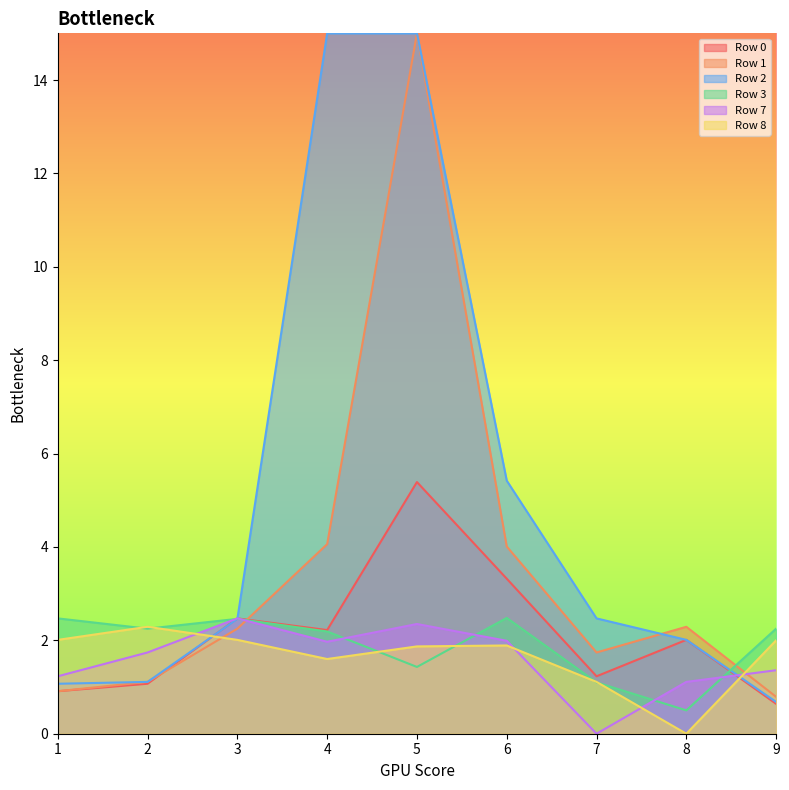

The value of Row 3 at 4 is 0.9. True or false?

False